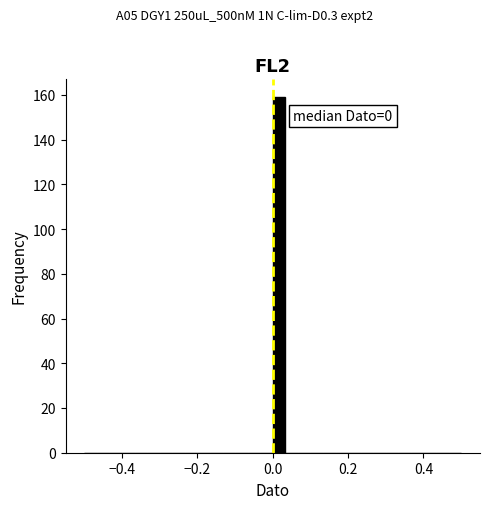

Around what value on the x-axis is the tallest bar? Give the approximate position of its centre, as read against the axis.

0.02